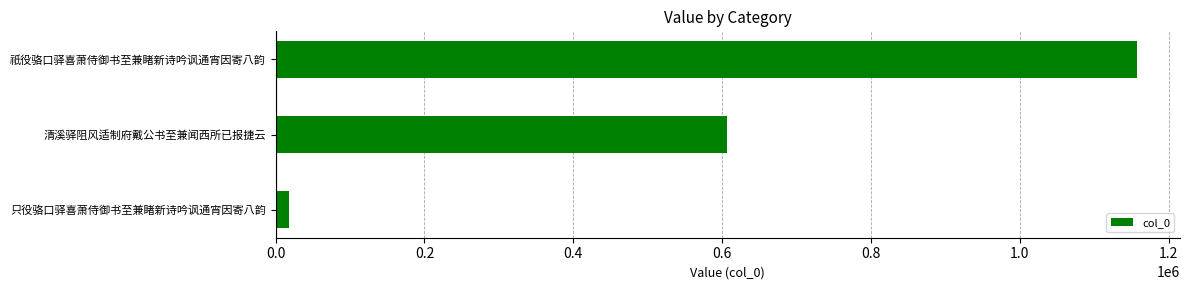

What is the difference between the second highest and minimum values?

588684